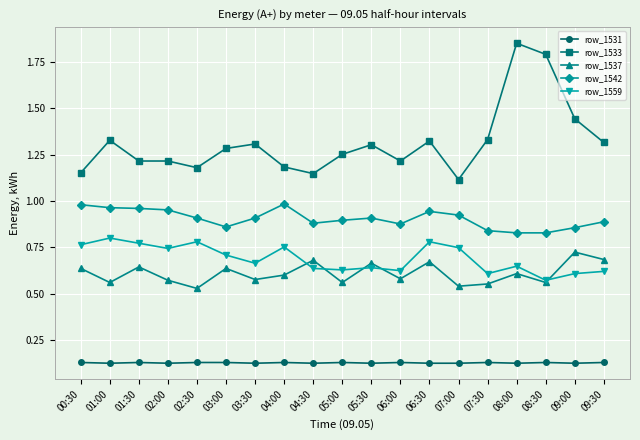

At how many categories does at least one series exceed 0?

19